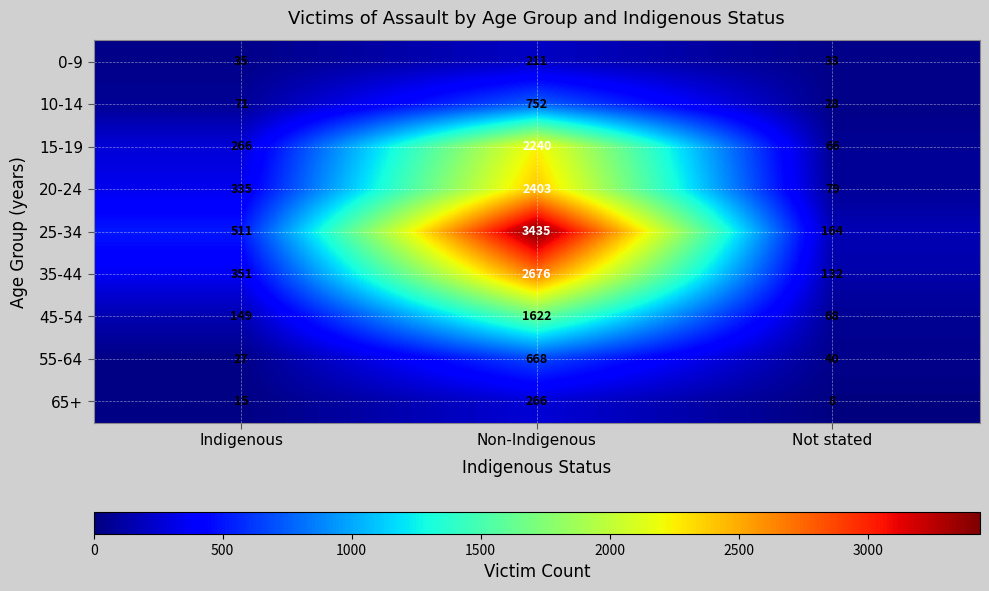

Rank the categories by 65+ value from highest to lowest.

Non-Indigenous, Indigenous, Not stated